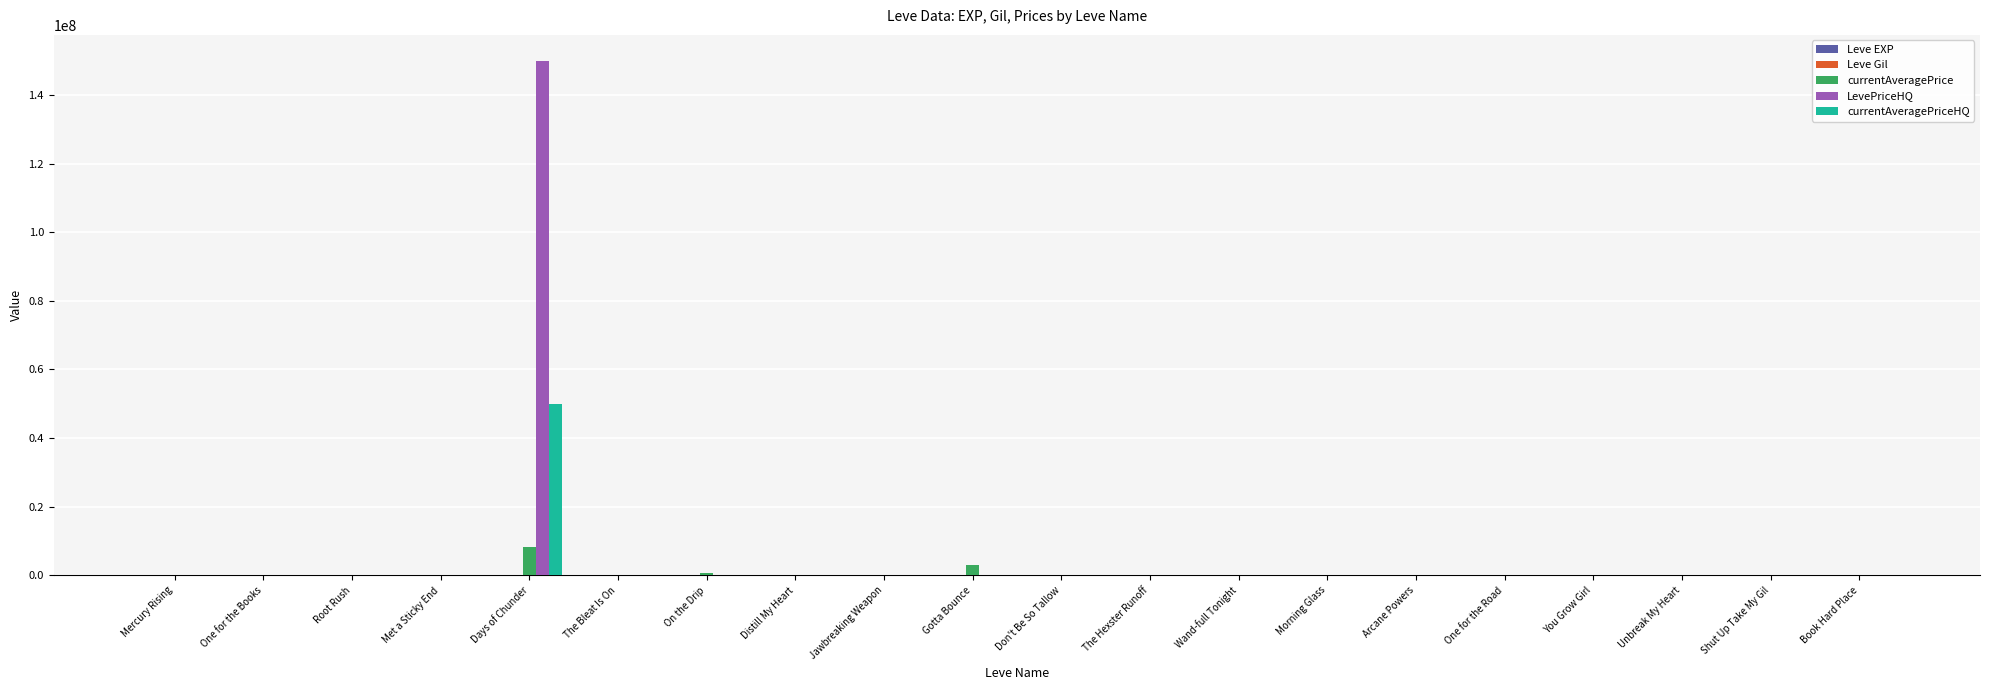

What is the total value across all series at Days of Chunder?

208334390.5